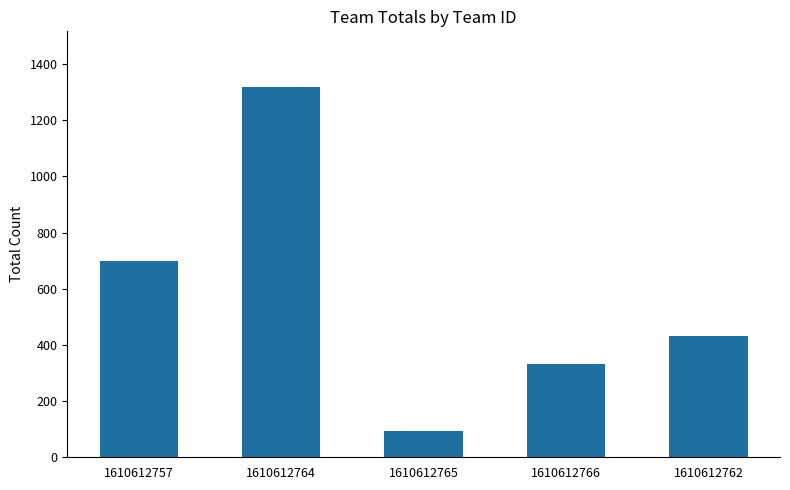

List the labels in order of value, smallest first.

1610612765, 1610612766, 1610612762, 1610612757, 1610612764